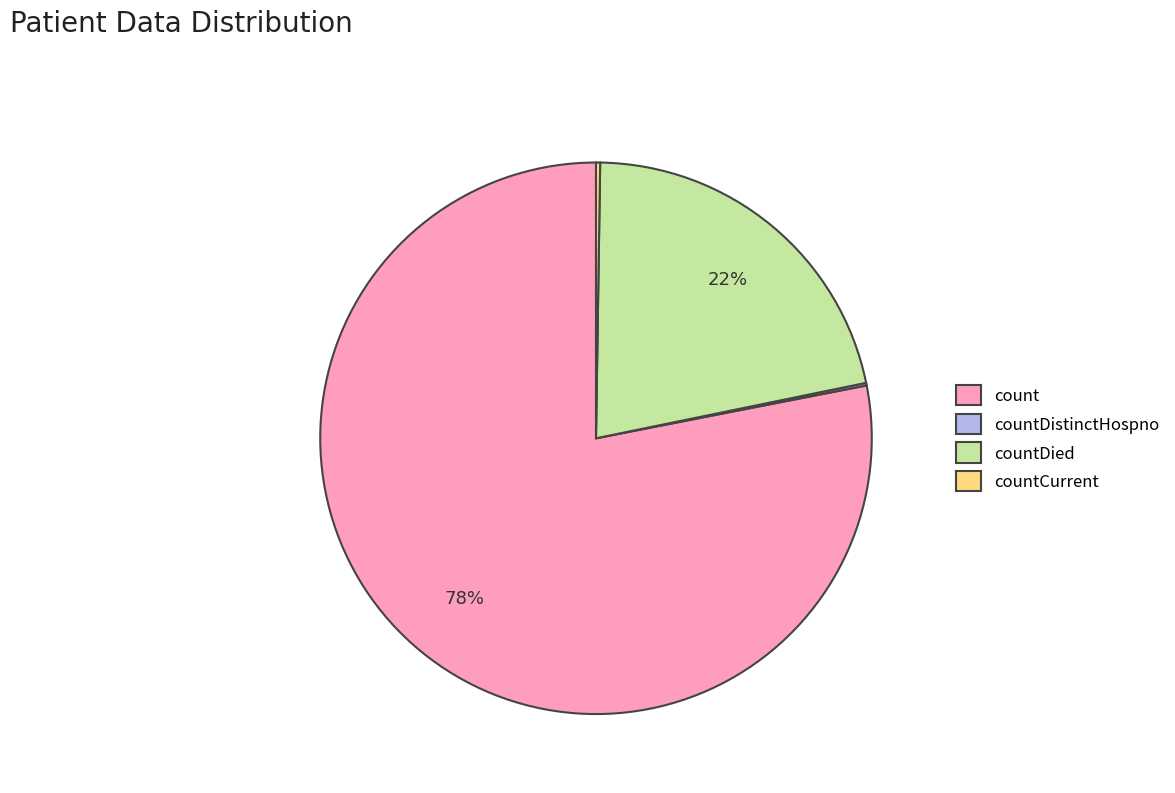

Is the sum of countDied and count greater than half?

Yes